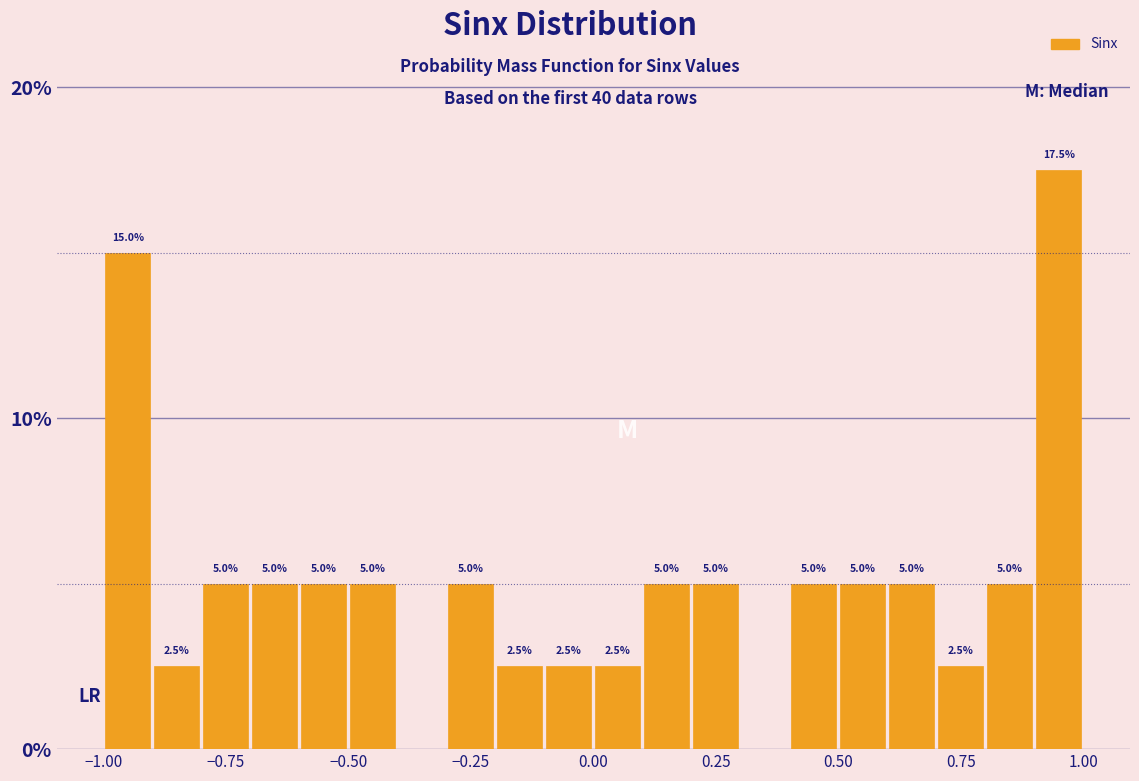

Read against the x-axis, roughly where is the centre of the tallest bar?

0.95